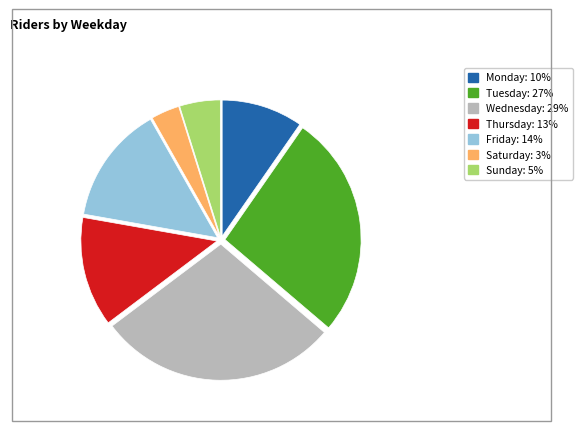

Which category has the biggest portion of the pie?

Wednesday